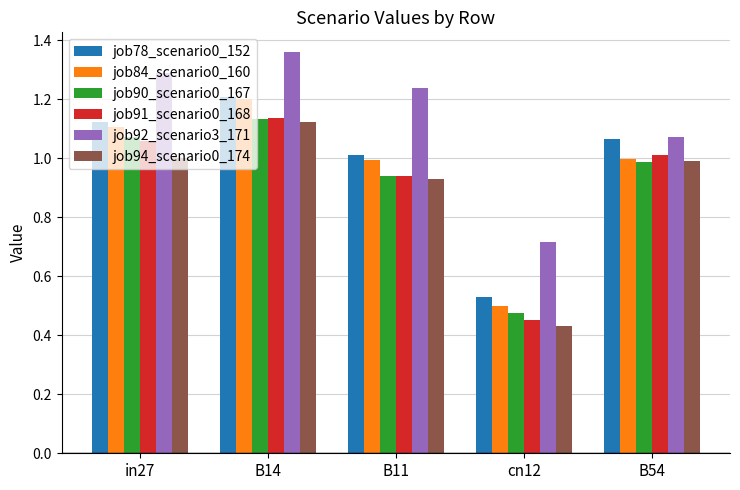

At which label does job90_scenario0_167 reach its peak?

B14